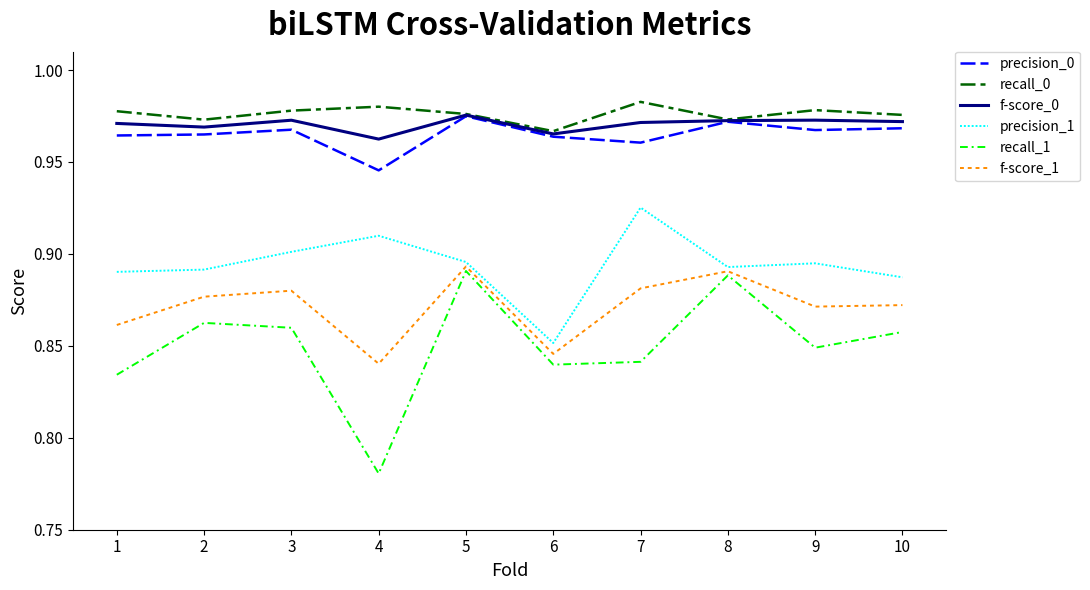

Count the number of data series in this chart.

6